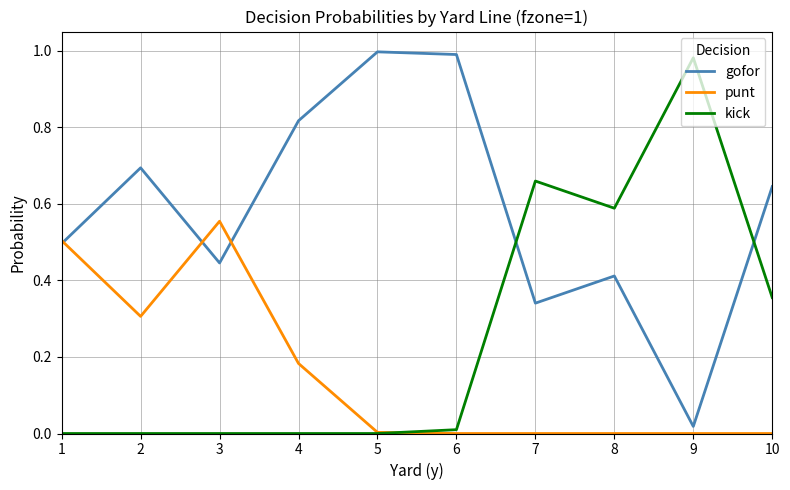

At which label does kick reach its peak?

9